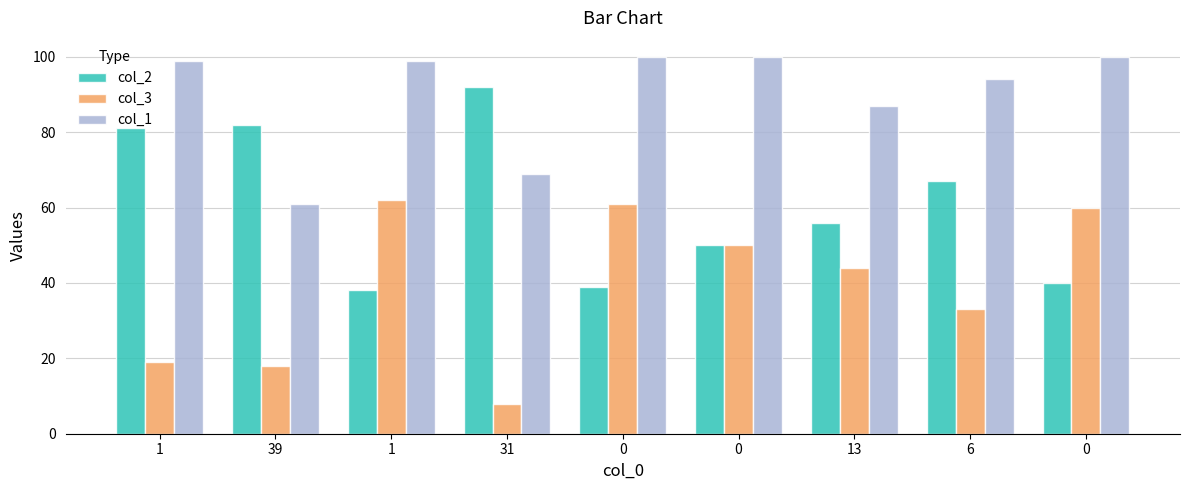

How many data points does each series have?

9